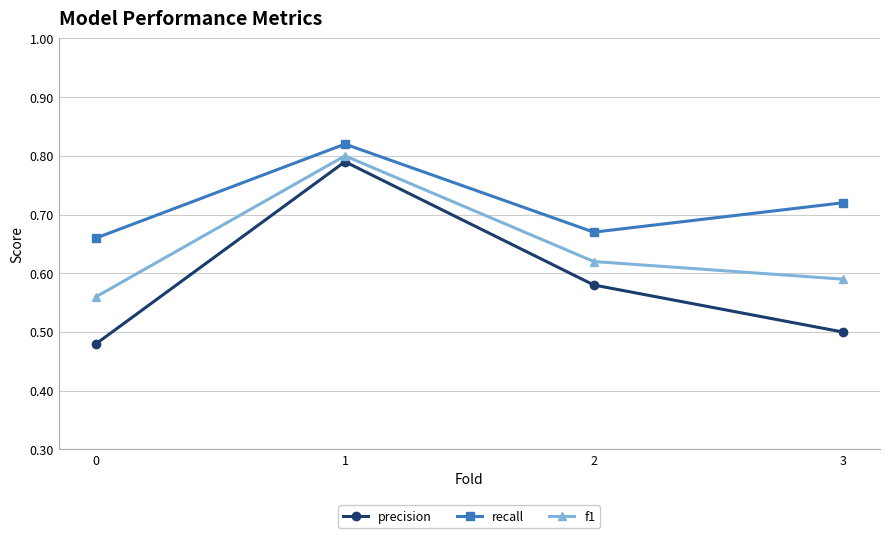

Which series changed the most between 1 and 2?

precision